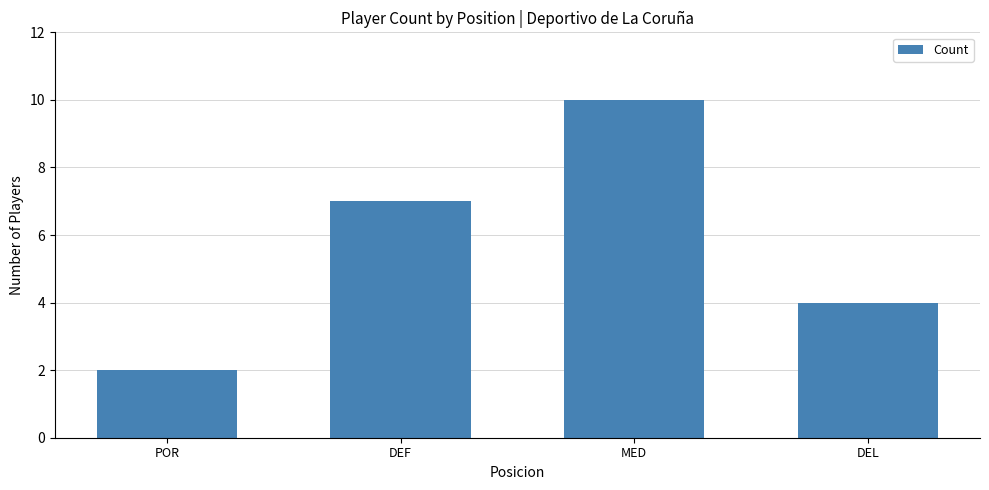

Reading left to right, what are all the values shown in this chart?

2	7	10	4